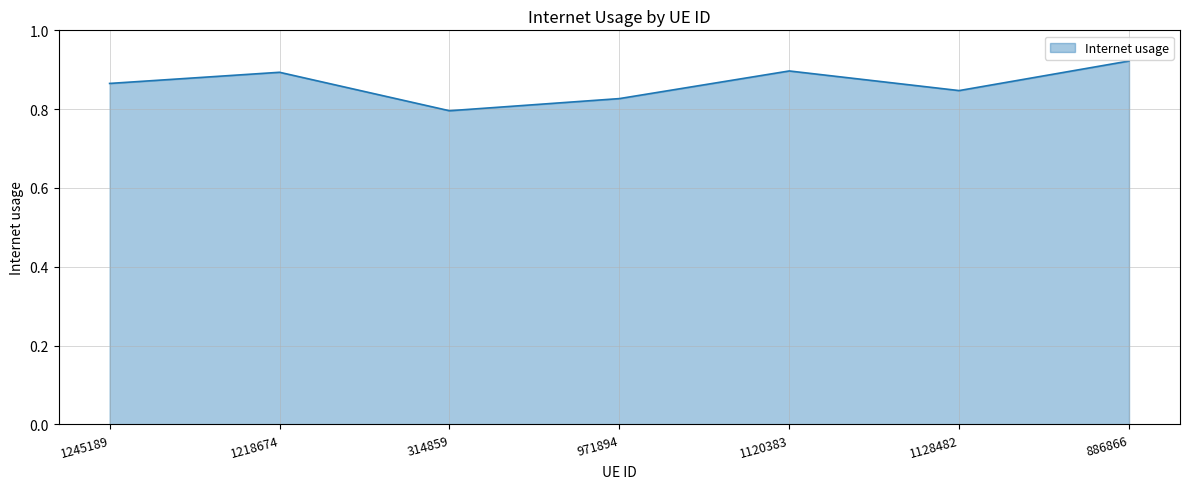

How many values are between 0 and 1?

7